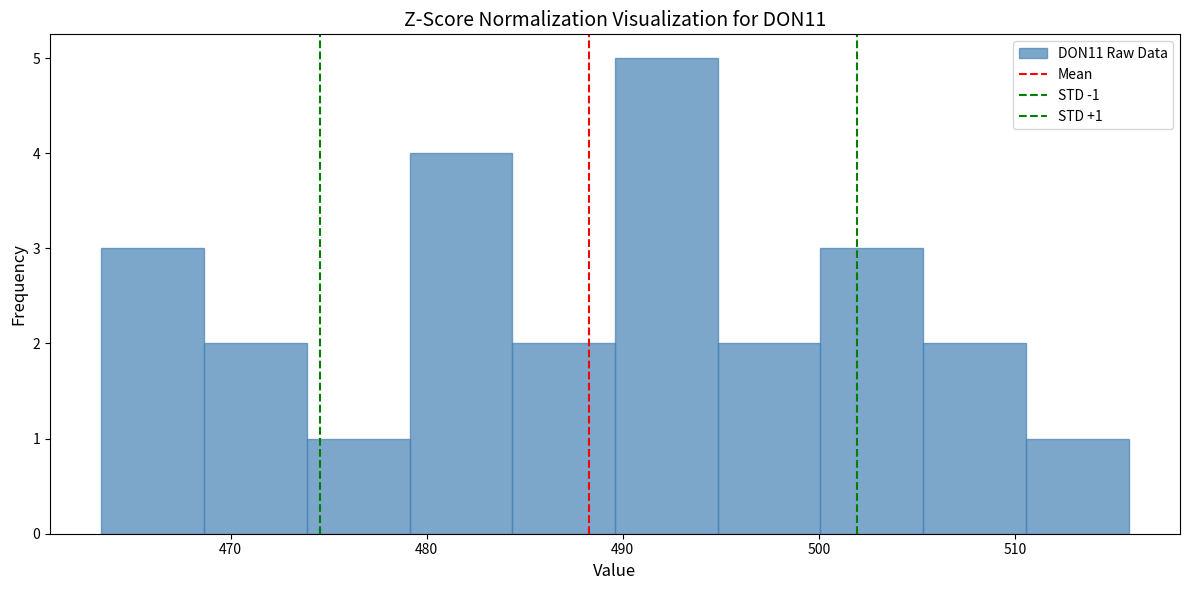

Over which range of the x-axis is the bar tallest?

490 to 495